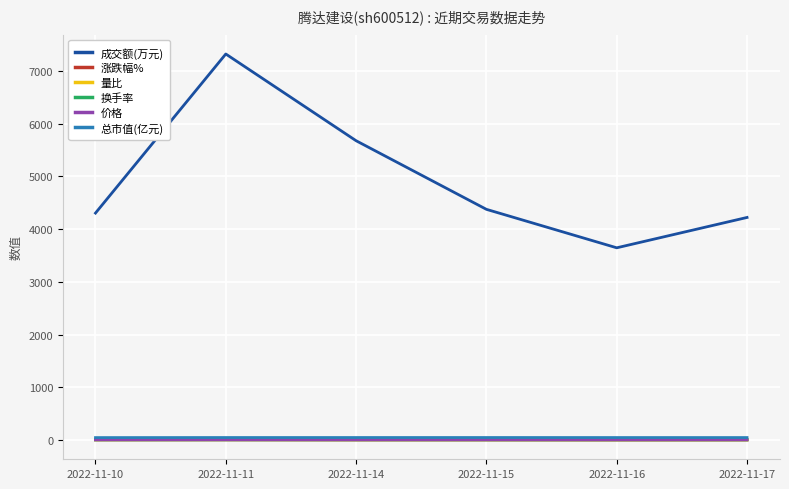

Which series has the largest range (max minus min)?

成交额(万元)